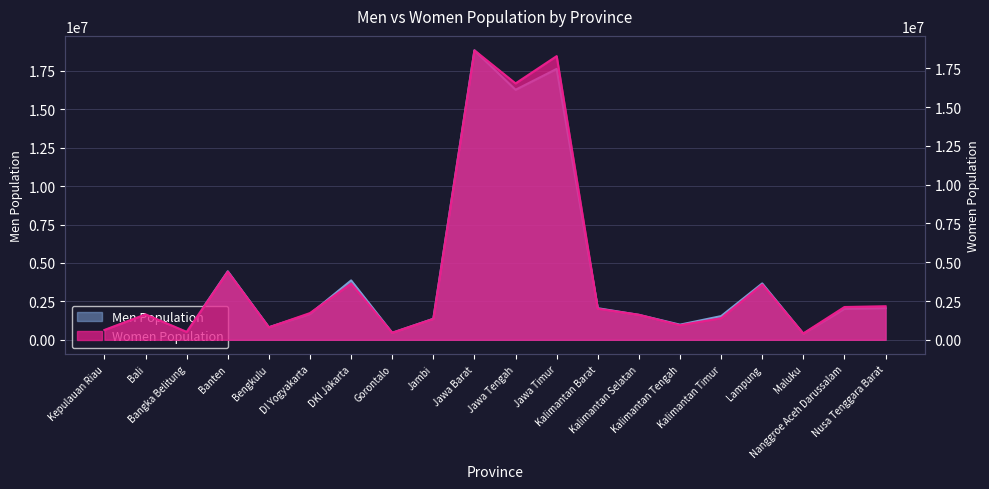

After their last crossing, which series has the higher values: Men Population or Women Population?

Women Population